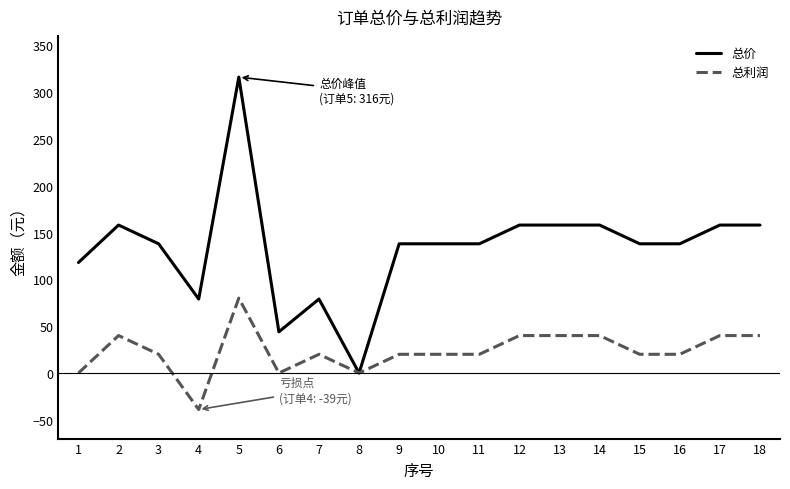

Reading left to right, what are all the values shown in this chart?

总价: 1=118	2=158	3=138	4=79	5=316	6=44	7=79	8=0	9=138	10=138	11=138	12=158	13=158	14=158	15=138	16=138	17=158	18=158
总利润: 1=0	2=40	3=20	4=-39	5=80	6=0	7=20	8=0	9=20	10=20	11=20	12=40	13=40	14=40	15=20	16=20	17=40	18=40